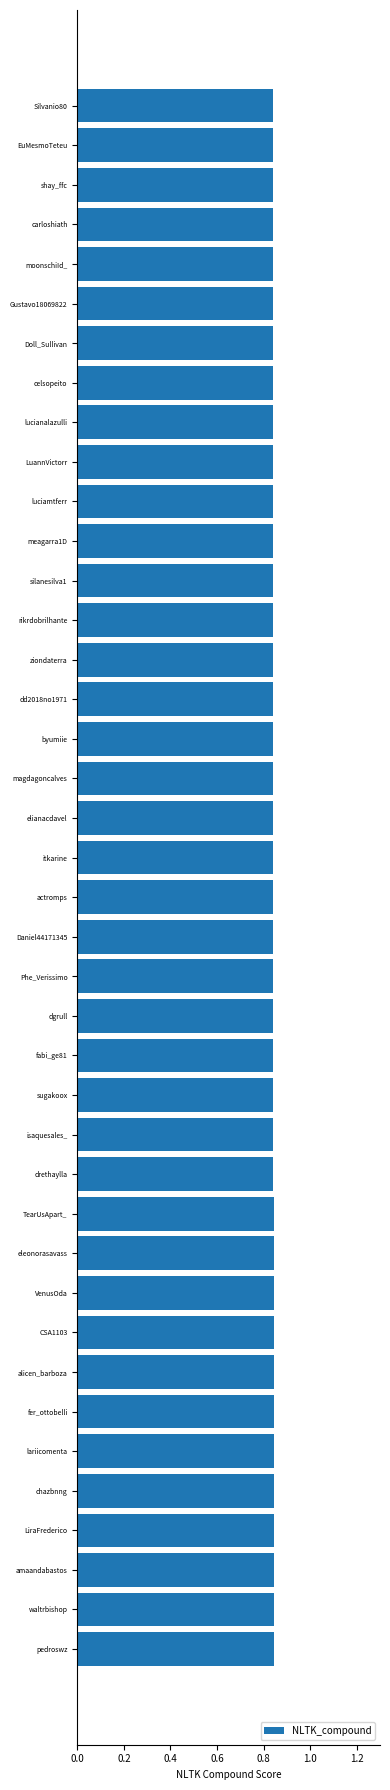

What is the sum of the values at Doll_Sullivan and moonschiId_?

1.7